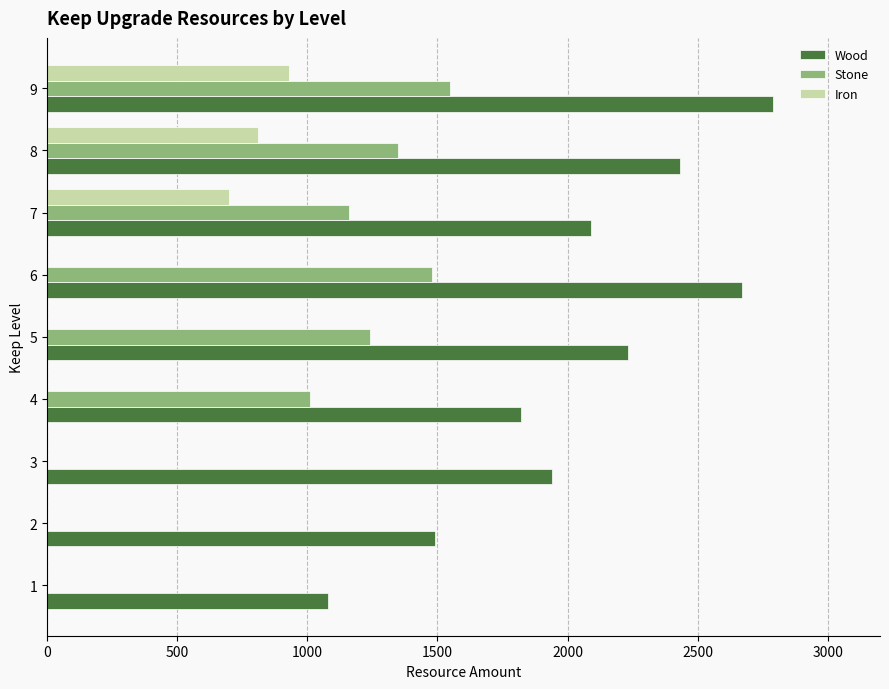

True or false: Wood has a value of 1820 at 1500.

True